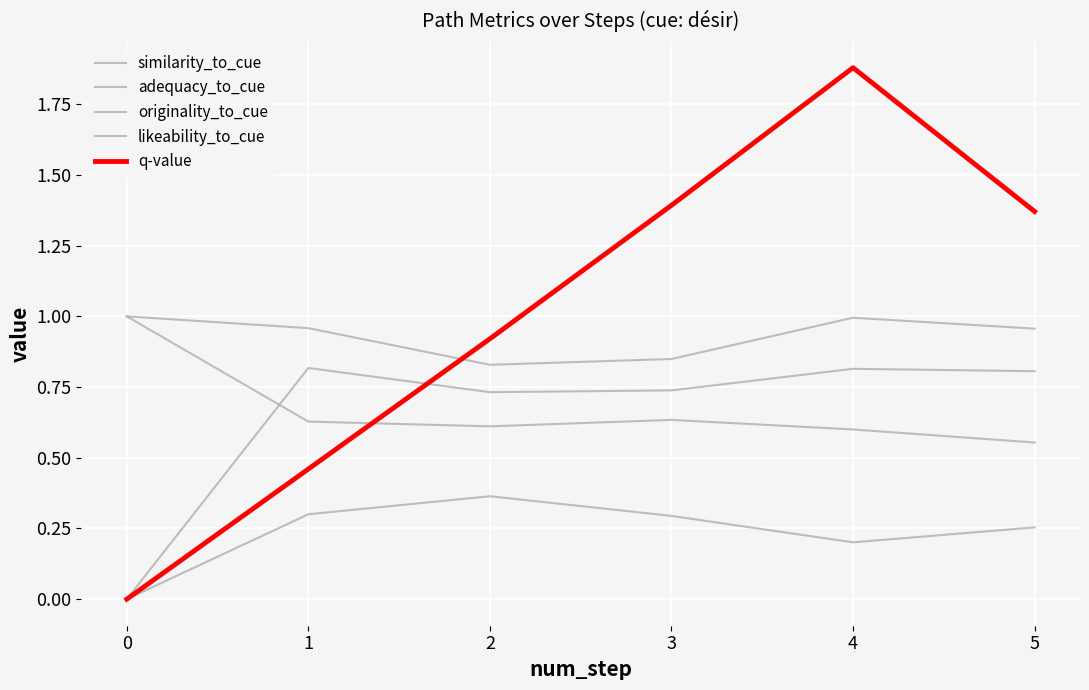

Reading right to left, what are all the values shown in this chart?

similarity_to_cue: 5=0.6	4=0.6	3=0.6	2=0.6	1=0.6	0=1.0
adequacy_to_cue: 5=1.0	4=1.0	3=0.8	2=0.8	1=1.0	0=1.0
originality_to_cue: 5=0.3	4=0.2	3=0.3	2=0.4	1=0.3	0=0.0
likeability_to_cue: 5=0.8	4=0.8	3=0.7	2=0.7	1=0.8	0=0.0
q-value: 5=1.4	4=1.9	3=1.4	2=0.9	1=0.5	0=0.0